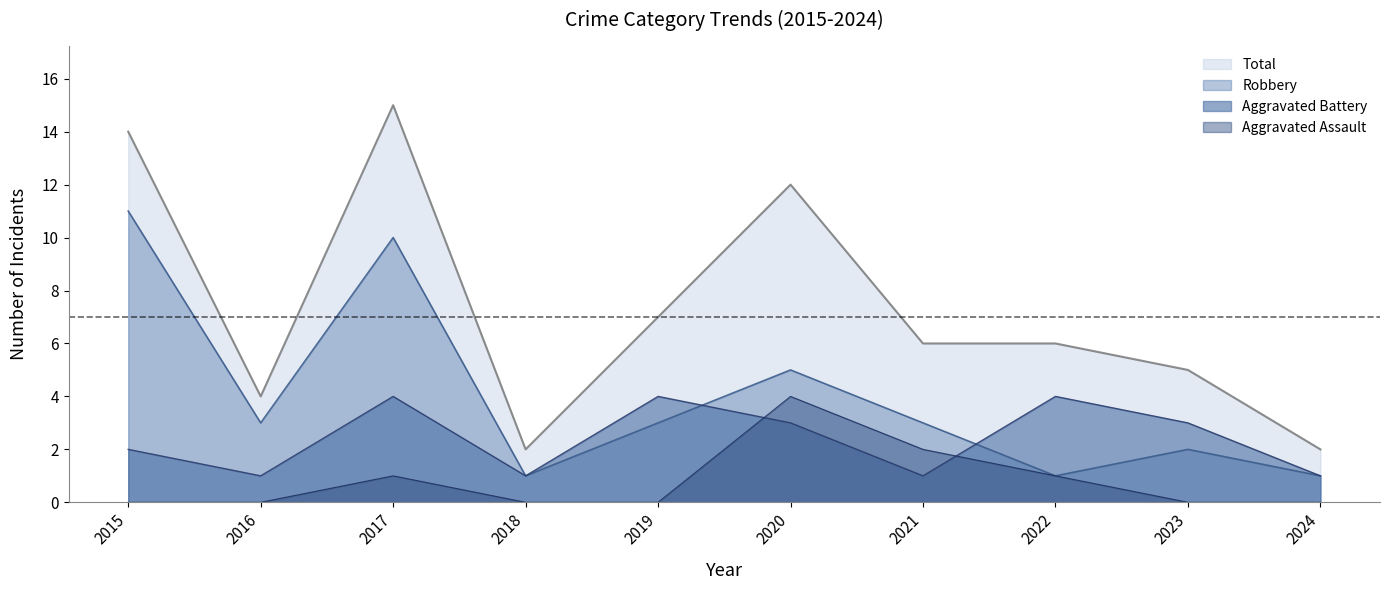

Which series has the largest range (max minus min)?

Total